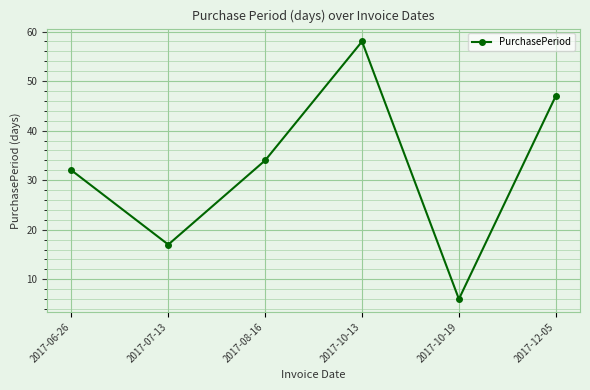

The chart shows a value of 6 at 2017-10-19. True or false?

True